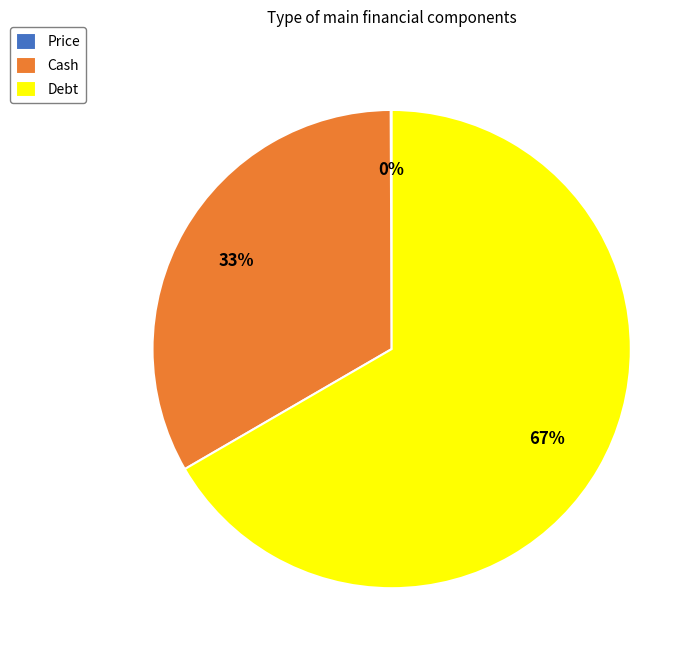

True or false: Debt accounts for 56% of the total.

False